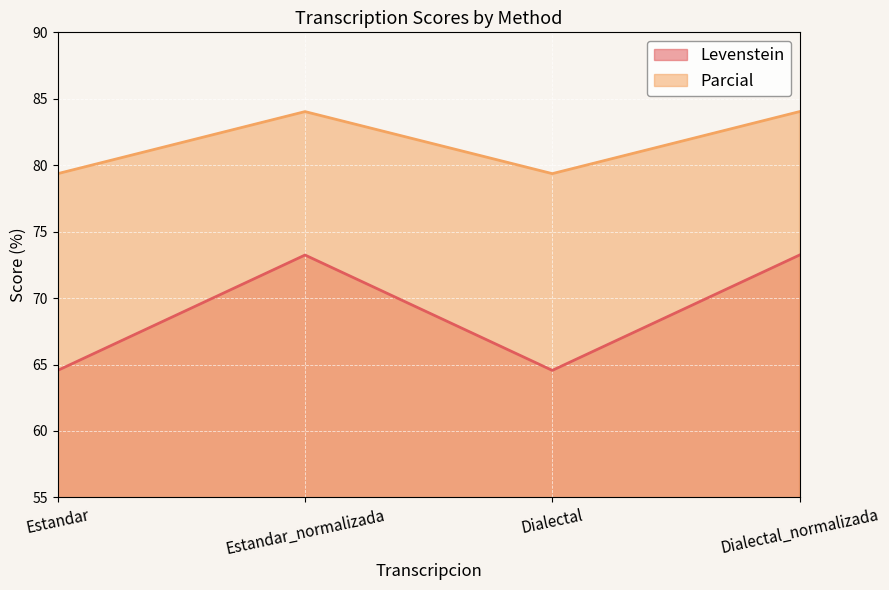

Rank the series at Estandar_normalizada from lowest to highest value.

Levenstein, Parcial